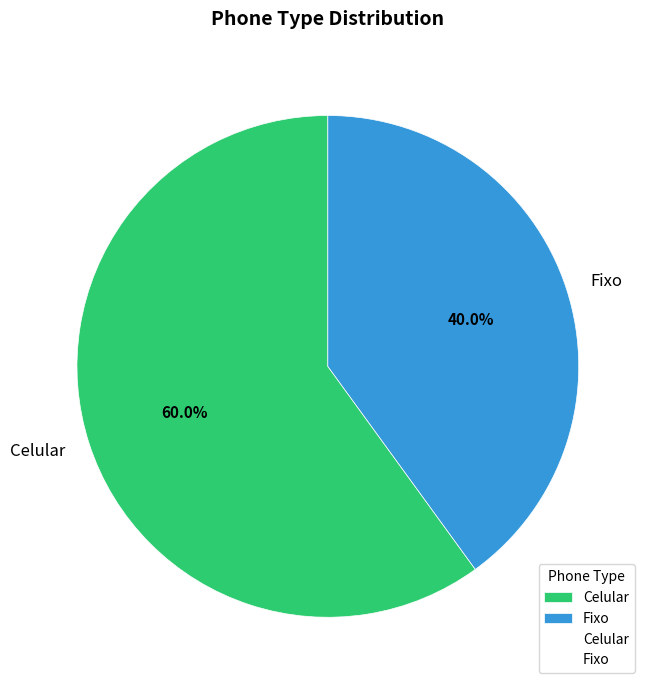

Rank the categories by value from lowest to highest.

Fixo, Celular